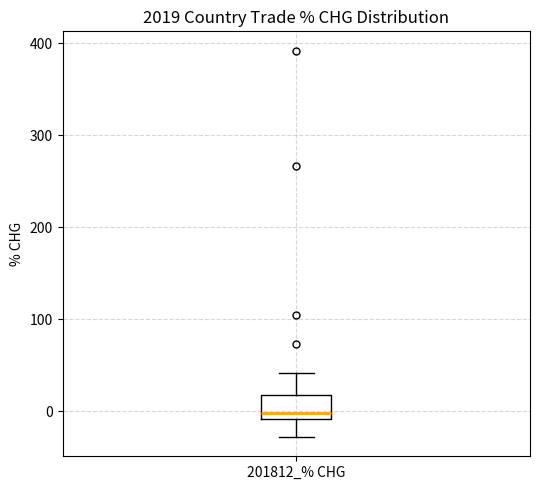

Where does the median line of the box for 201812_% CHG sit on the y-axis? The values are not printed on the chart, so give them approximately, as read against the axis.

0